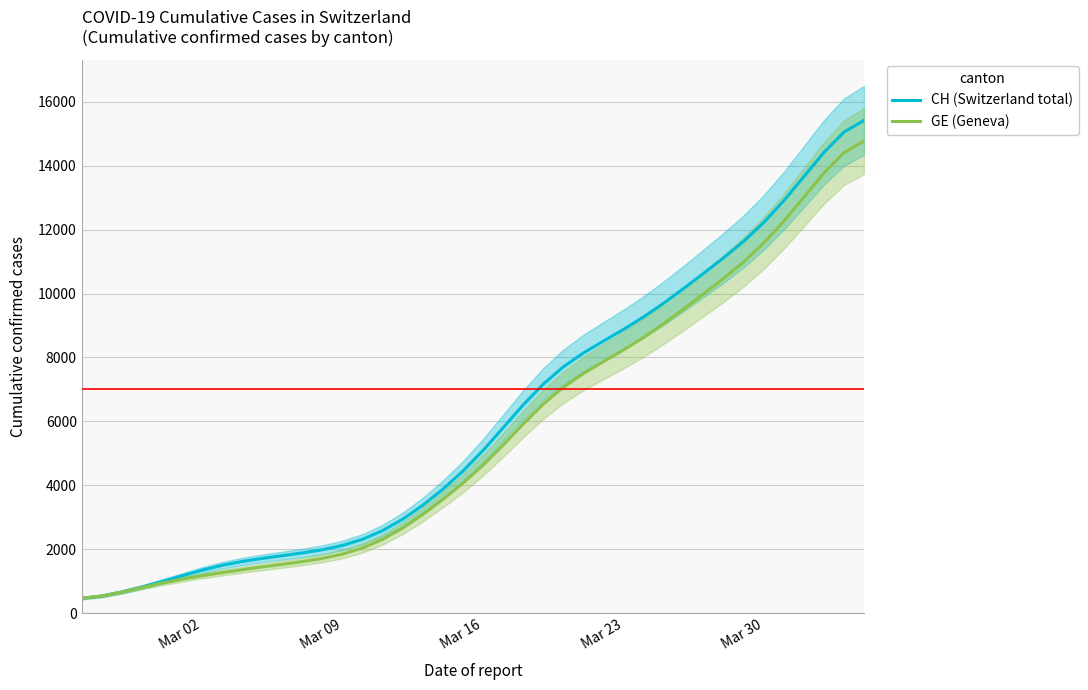

Reading left to right, list all the values displayed in this chart.

CH (Switzerland total): 472.0	542.6	667.3	822.7	993.3	1172.7	1348.8	1501.5	1621.7	1717.7	1803.1	1889.0	1988.9	2123.5	2316.3	2586.8	2943.3	3378.7	3879.5	4446.1	5089.6	5796.4	6510.8	7161.1	7702.1	8137.3	8509.8	8873.5	9264.5	9694.1	10154.9	10630.4	11115.4	11632.6	12220.8	12900.5	13653.4	14410.6	15046.2	15413.3
GE (Geneva): 471.9	542.1	663.9	807.6	946.0	1067.2	1174.0	1272.6	1364.9	1451.1	1533.6	1618.5	1718.0	1852.4	2044.8	2314.0	2666.5	3090.1	3560.1	4066.9	4628.8	5257.1	5915.6	6535.7	7064.5	7496.0	7867.9	8231.5	8622.5	9052.1	9512.9	9988.4	10473.4	10990.6	11578.8	12258.5	13011.4	13768.6	14404.2	14771.3